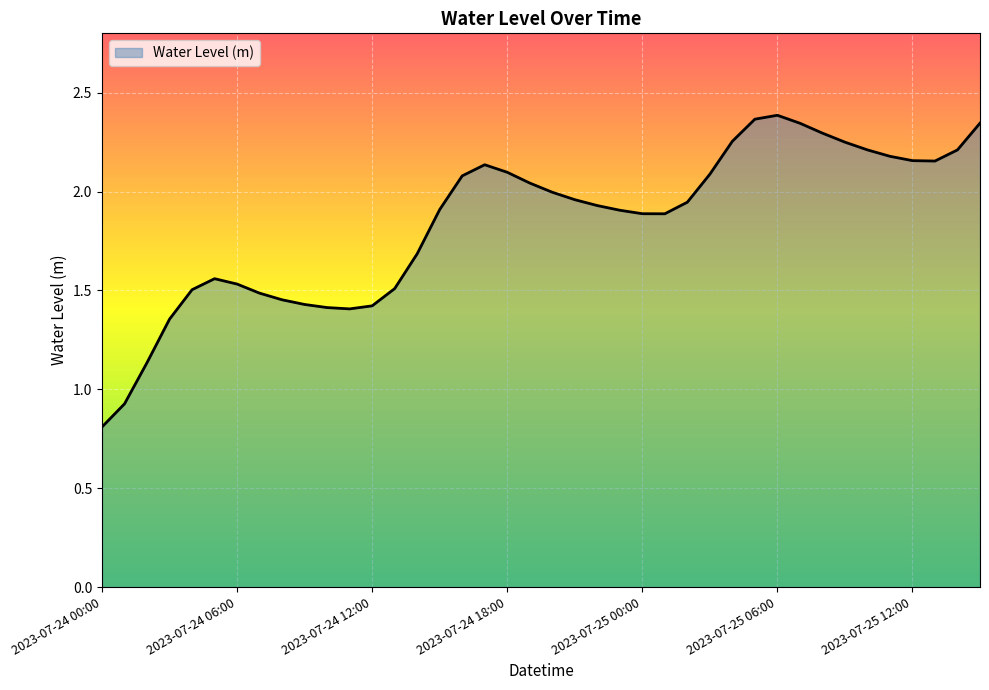

How many lines are shown in the chart?

1